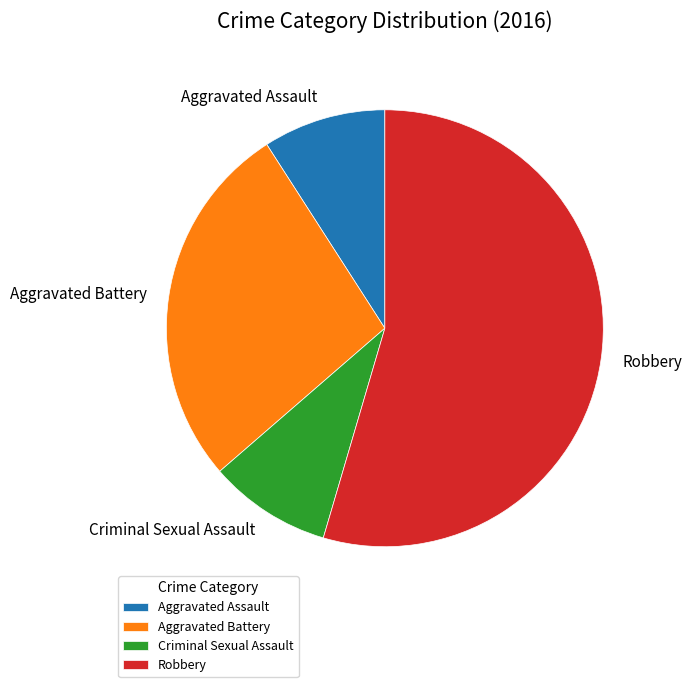

Is there a majority slice in this chart?

Yes